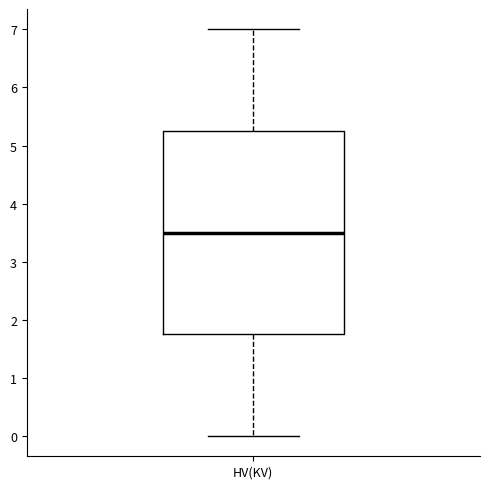

Transcribe this box plot: give where the median line is, the range the box spans, and where the two whiskers end, as read against the y-axis. The values are not printed on the chart, so give them approximately, as read against the axis.

median 3.5, box 1.8 to 5.3, whiskers 0.0 to 7.0